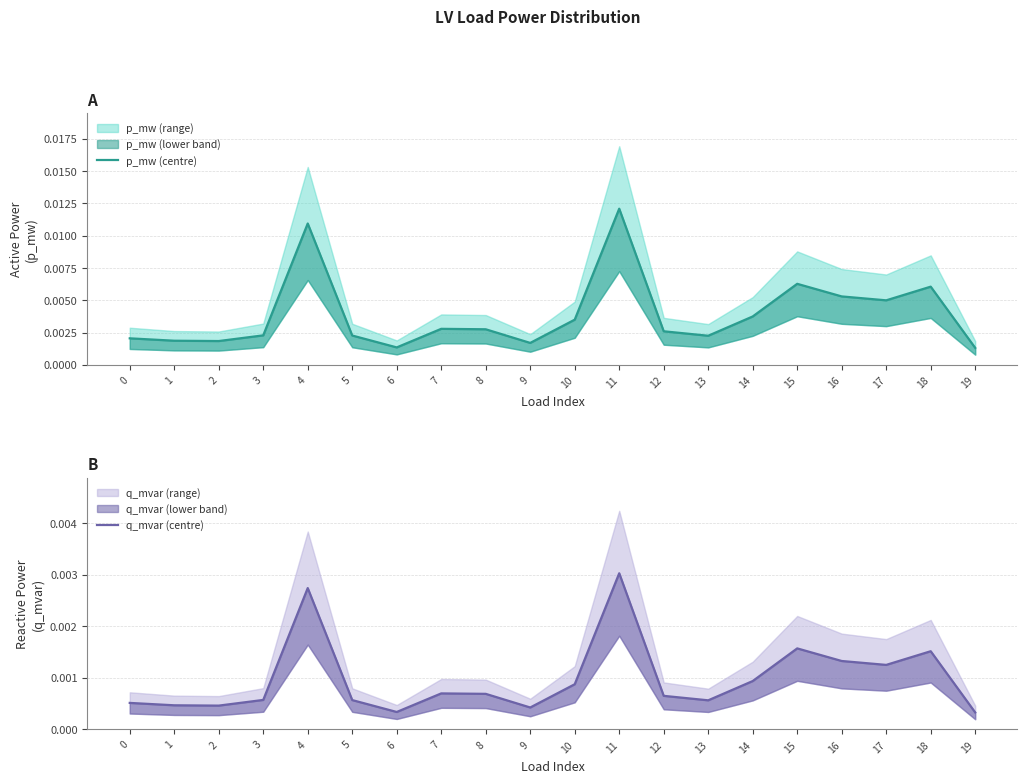

True or false: p_mw (centre) and q_mvar (centre) cross at least once.

False